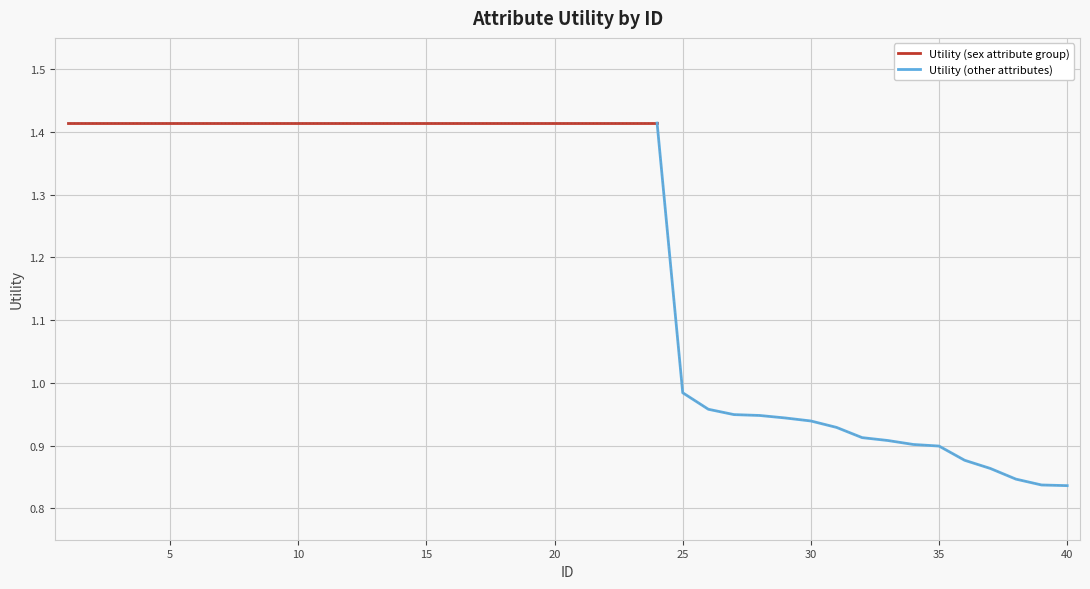

True or false: the data shows 0.9 at 37.

True